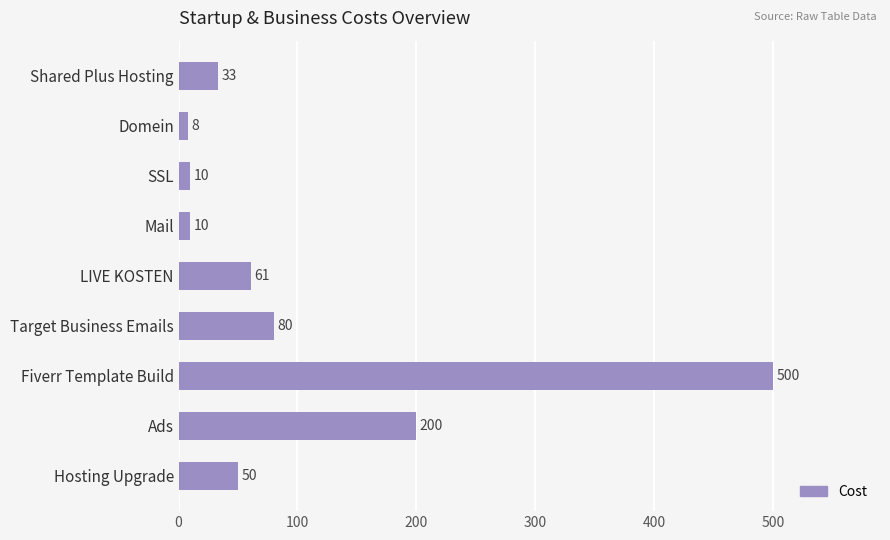

Reading top to bottom, transcribe all the data shown in this chart.

Shared Plus Hosting=33	Domein=8	SSL=10	Mail=10	LIVE KOSTEN=61	Target Business Emails=80	Fiverr Template Build=500	Ads=200	Hosting Upgrade=50